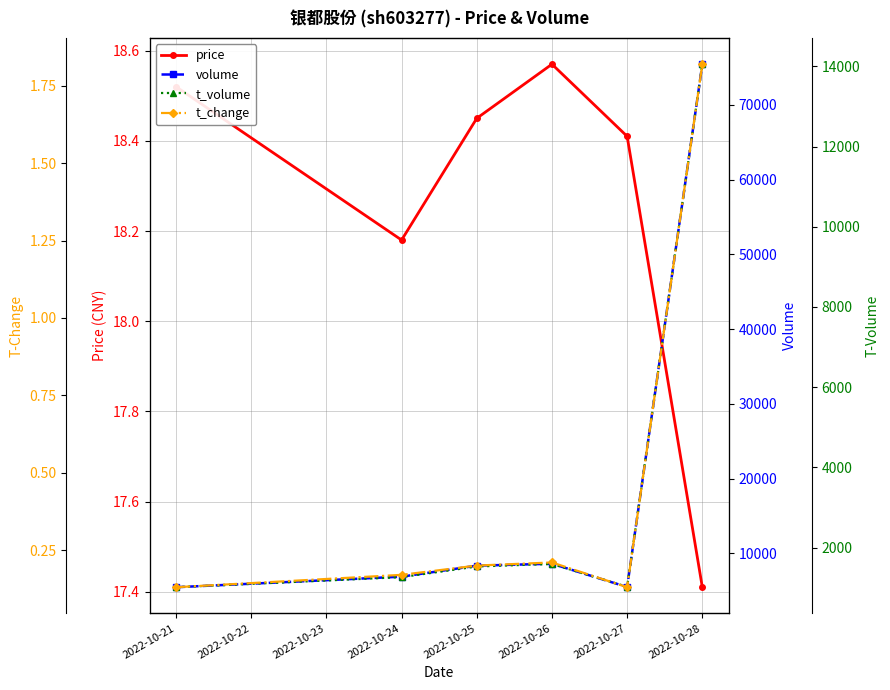

List the labels in order of price value, smallest first.

2022-10-28, 2022-10-24, 2022-10-27, 2022-10-25, 2022-10-21, 2022-10-26